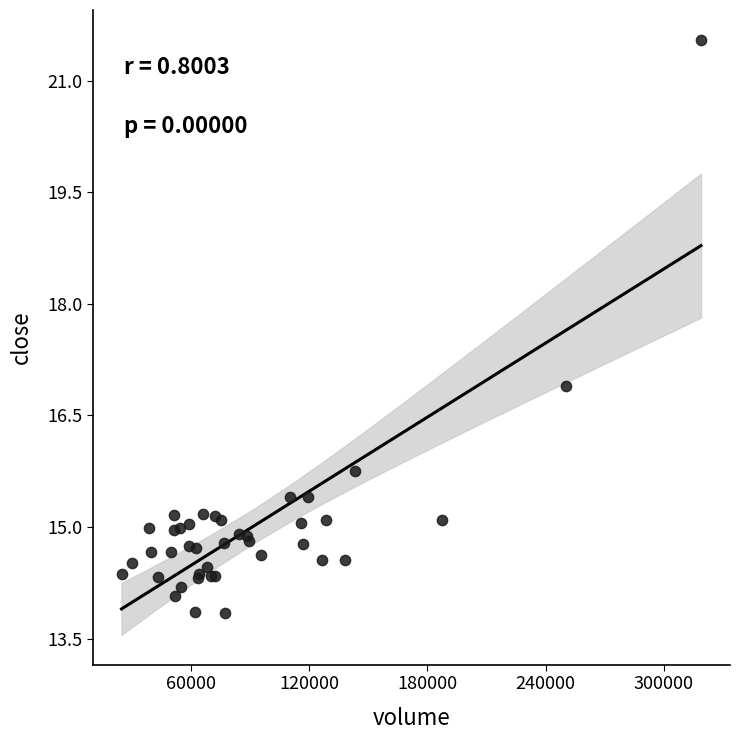

What Y value in the scatter plot is closest to 17?

16.9